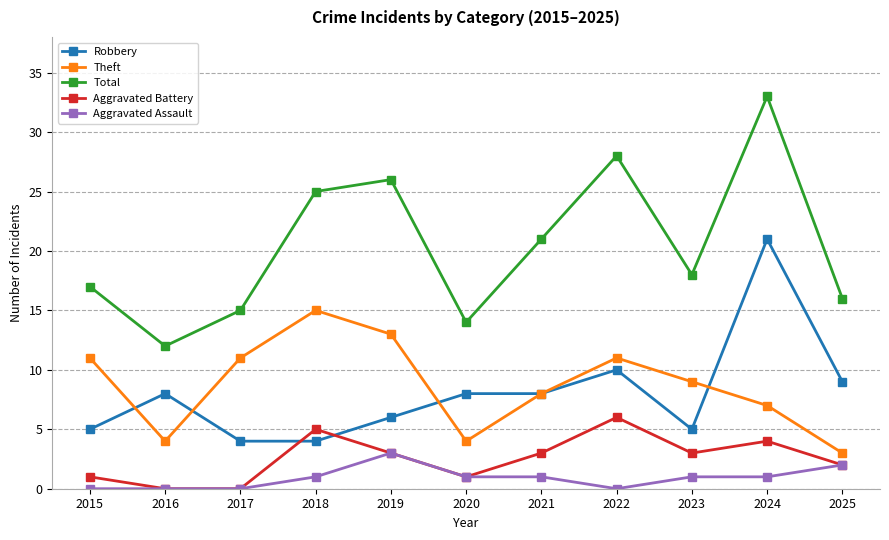

Rank the series by their maximum value, from lowest to highest.

Aggravated Assault, Aggravated Battery, Theft, Robbery, Total